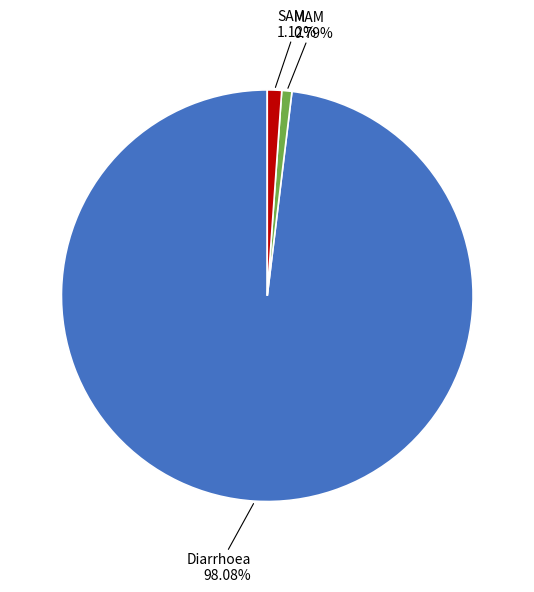

Is there any slice that represents more than half of the pie?

Yes